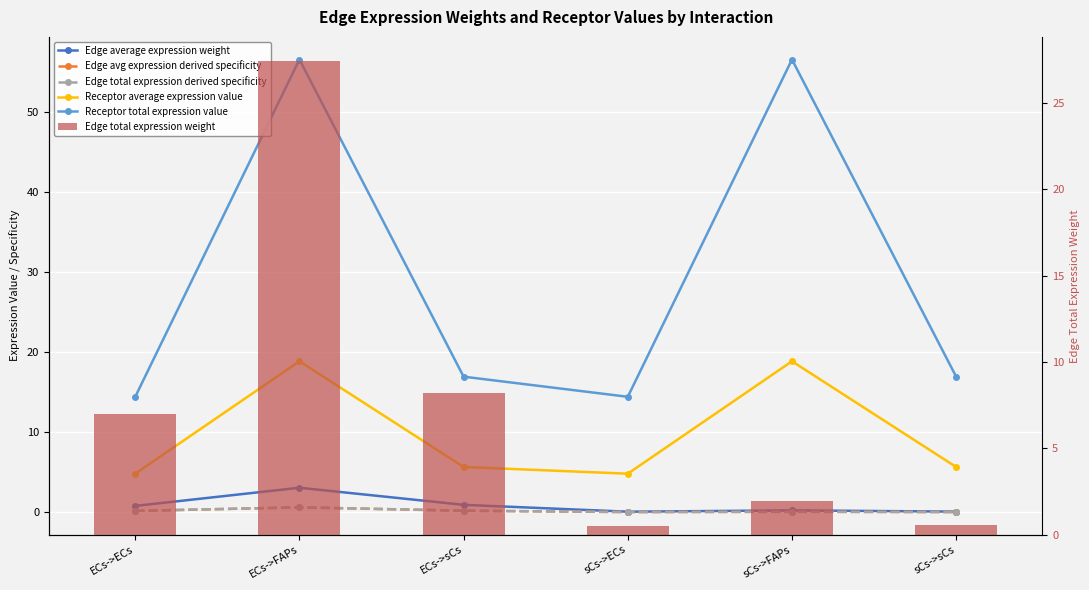

What is the sum of the Edge total expression derived specificity values at ECs->FAPs and sCs->FAPs?

0.6